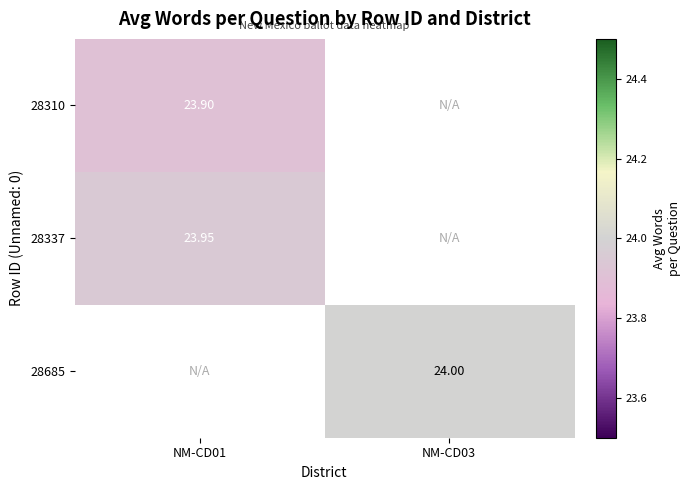

Is the value of 28310 at NM-CD01 greater than the value of 28337 at NM-CD01?

No